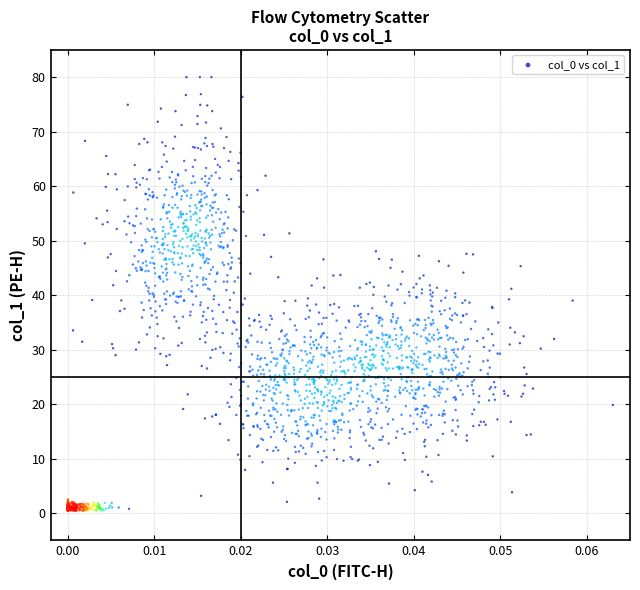

What is the range of Y values (max minus min)?

79.5